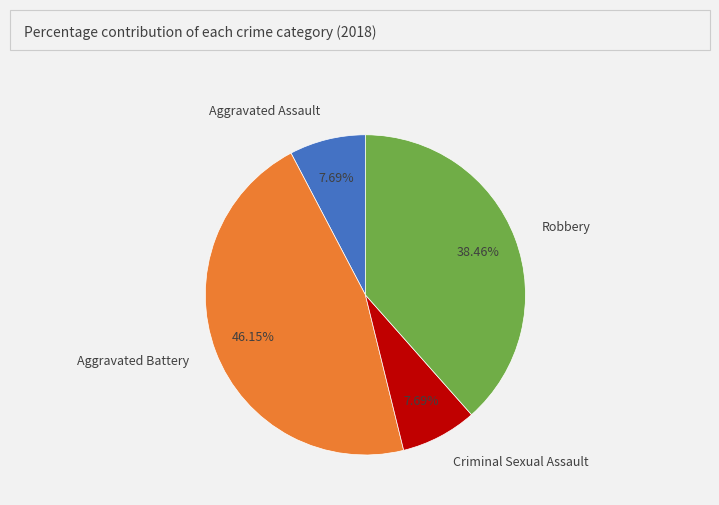

Combined, do Aggravated Battery and Aggravated Assault account for over 50%?

Yes